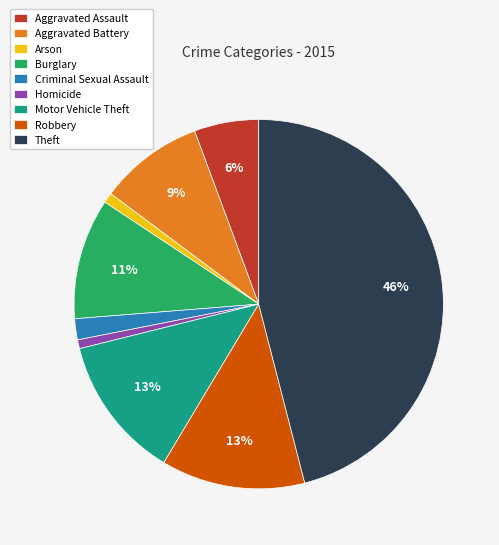

Is Aggravated Assault the majority of the pie?

No